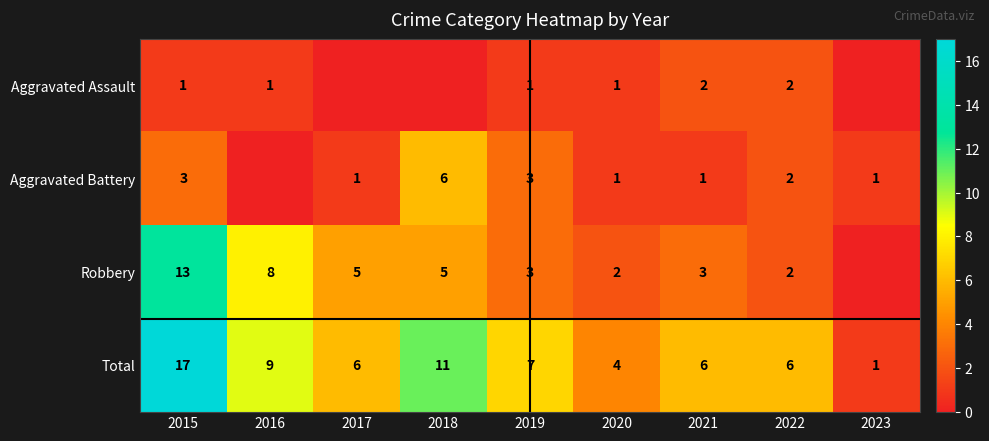

What is the difference between the Total values at 2023 and 2019?

6